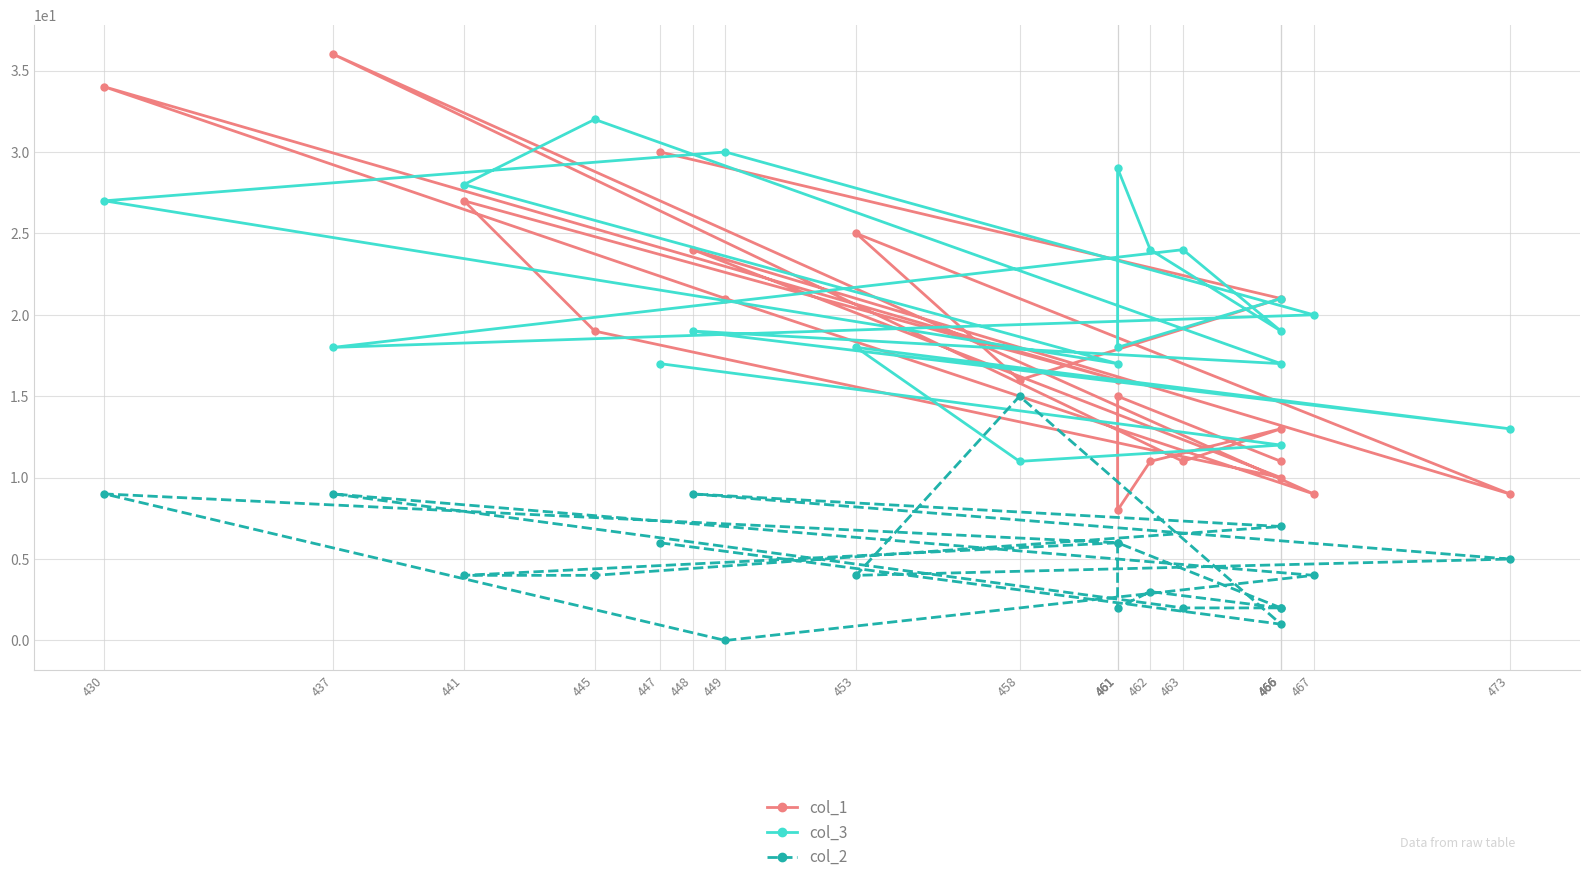

Rank the series by their maximum value, from highest to lowest.

col_1, col_3, col_2